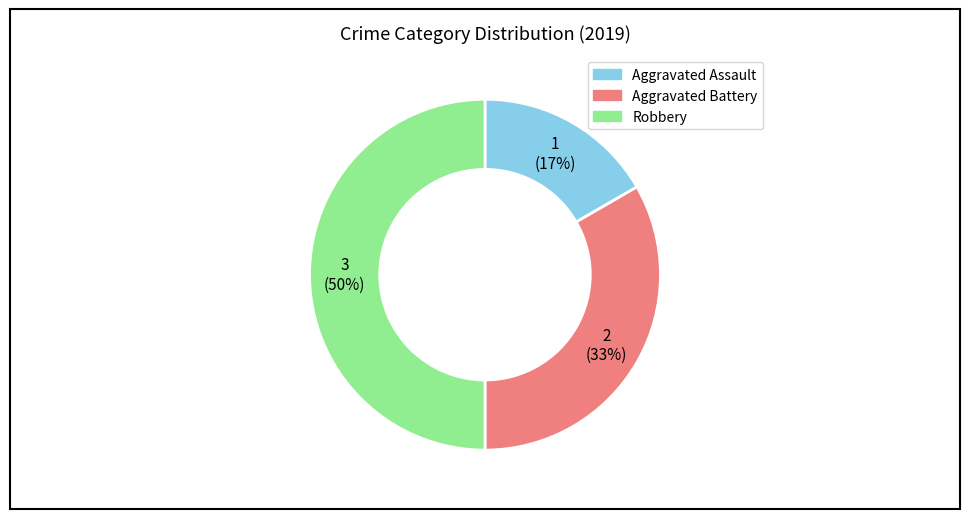

Which has a higher value, Robbery or Aggravated Battery?

Robbery